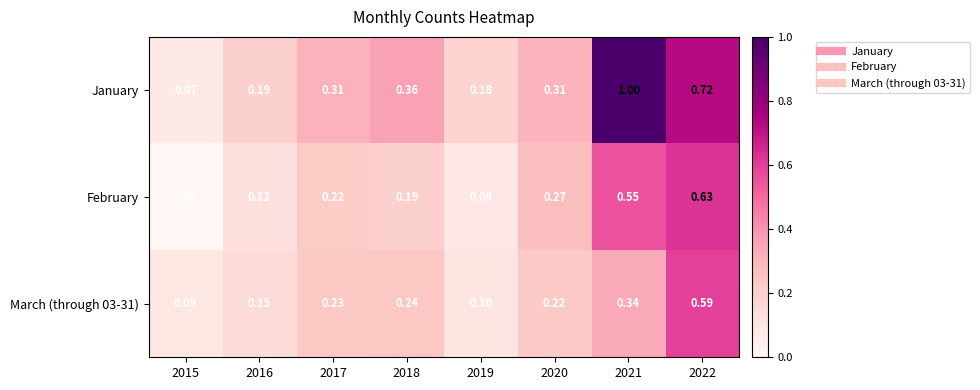

Is the value of March (through 03-31) at 2016 greater than the value of January at 2018?

No